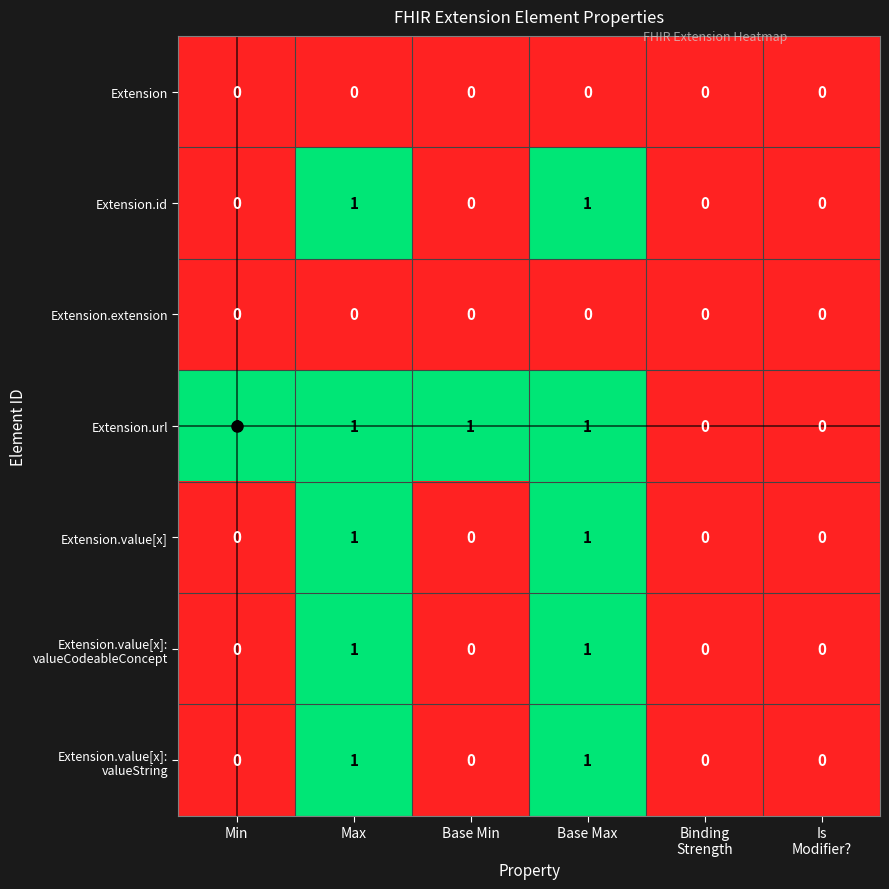

How many Extension.id values are between 0 and 1?

6